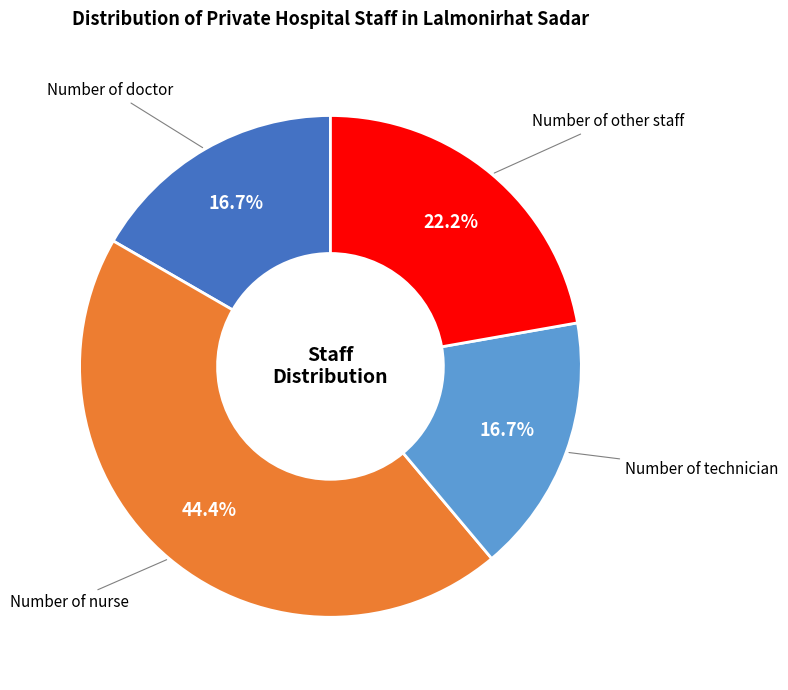

What is the largest slice in the pie chart?

Number of nurse